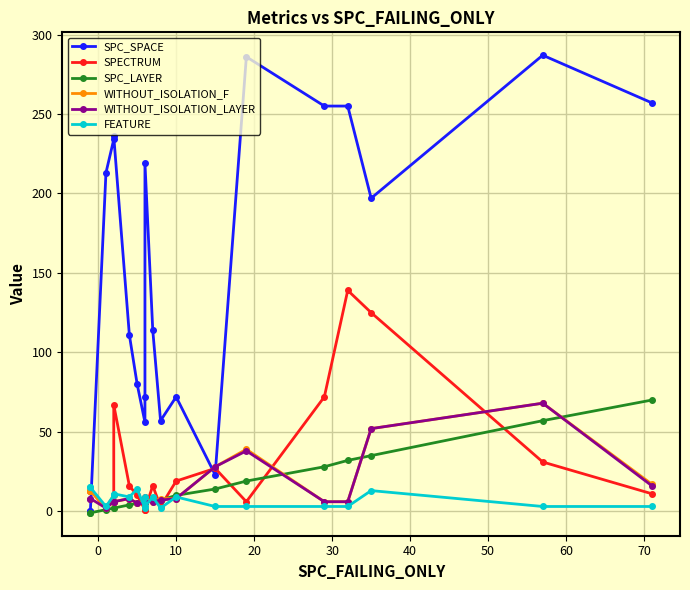

What is the value of the SPECTRUM point at the 20th from the left?

11